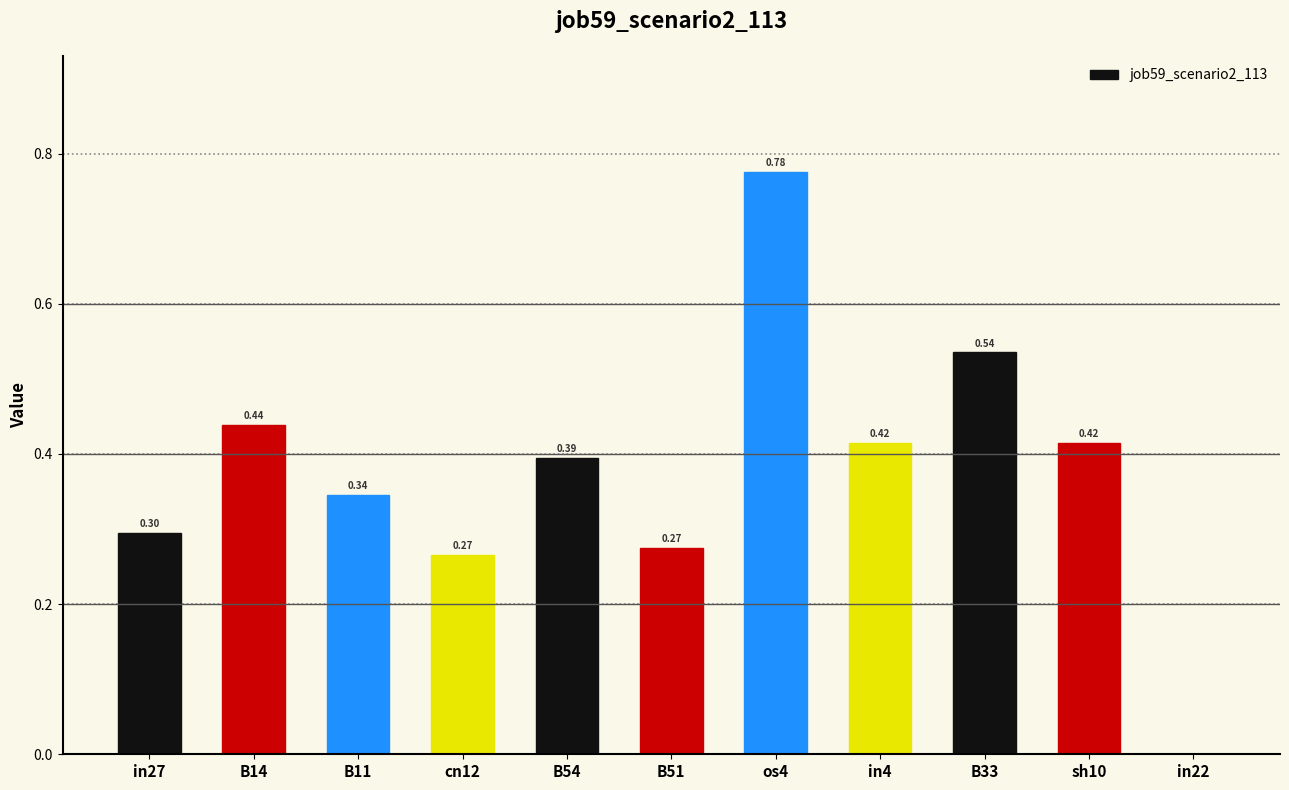

What is the change in value from cn12 to B33?

+0.3